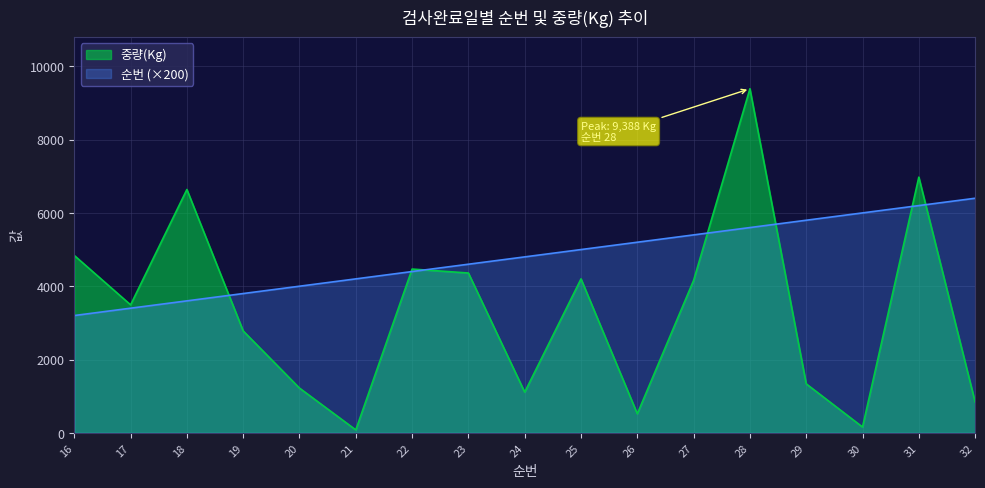

List the series in order of their peak value, highest first.

중량(Kg), 순번 (×200)